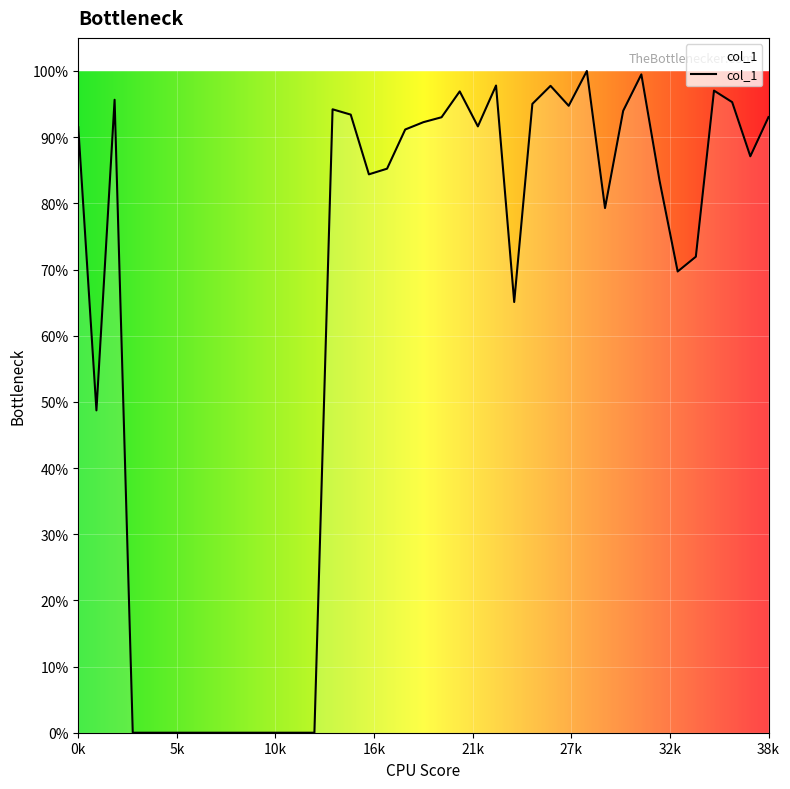

Reading left to right, what are all the values shown in this chart?

7615	4054	7961	0	0	0	0	0	0	0	0	0	0	0	7841	7774	7023	7094	7587	7679	7741	8066	7626	8140	5417	7909	8136	7885	8323	6599	7822	8280	6946	5801	5987	8076	7931	7250	7743